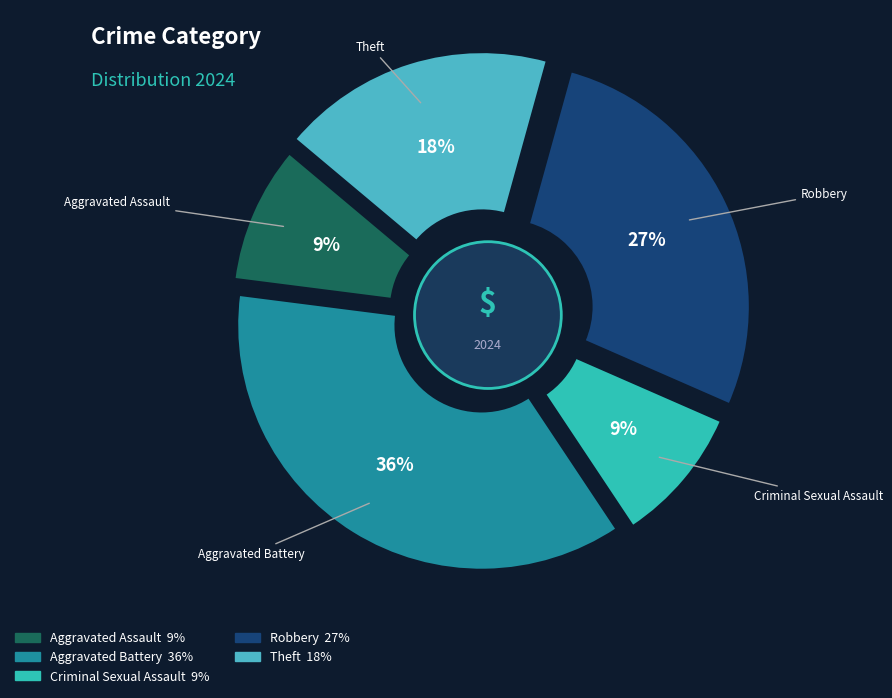

Combined, do Theft and Robbery account for over 50%?

No